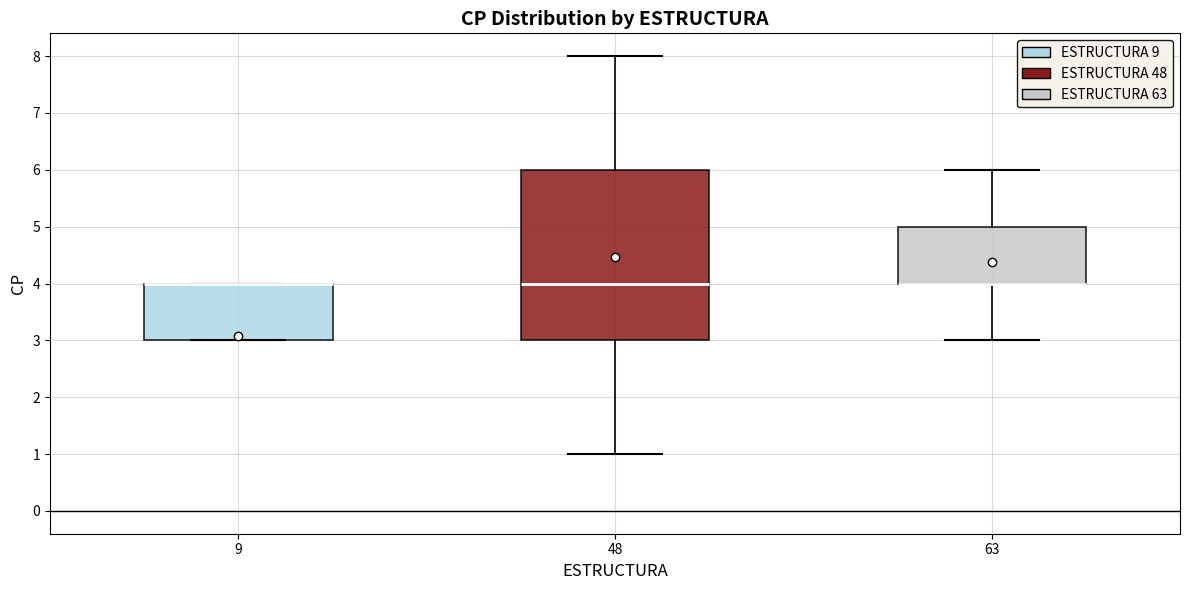

Reading left to right, transcribe this box plot: for each box, give where its median line is, the range the box spans, and where its two whiskers end, as read against the y-axis. The values are not printed on the chart, so give them approximately, as read against the axis.

9: median 4 (drawn on the box's upper edge), box 3 to 4, whiskers 3 to 4
48: median 4, box 3 to 6, whiskers 1 to 8
63: median 4 (drawn on the box's lower edge), box 4 to 5, whiskers 3 to 6